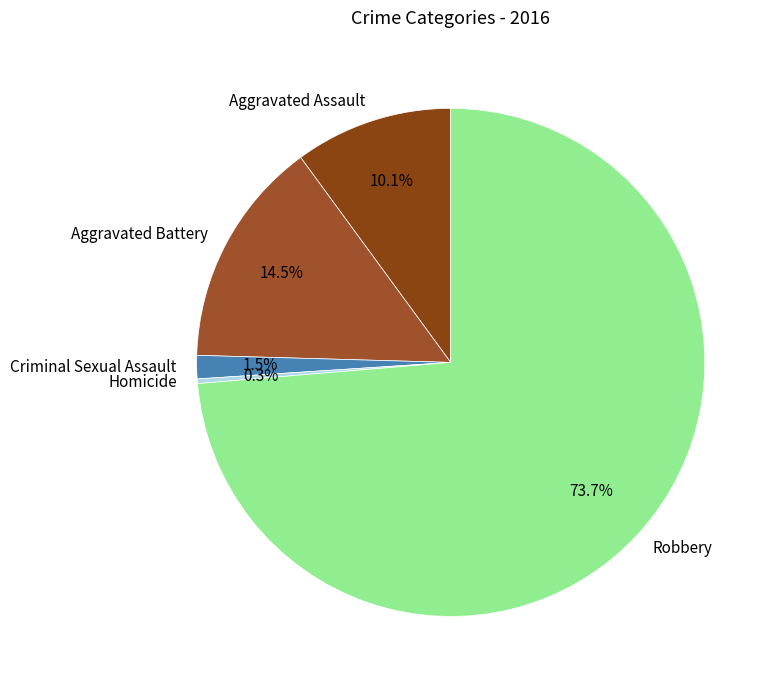

To the nearest percent, what is the combined percentage of Robbery and Homicide?

74%